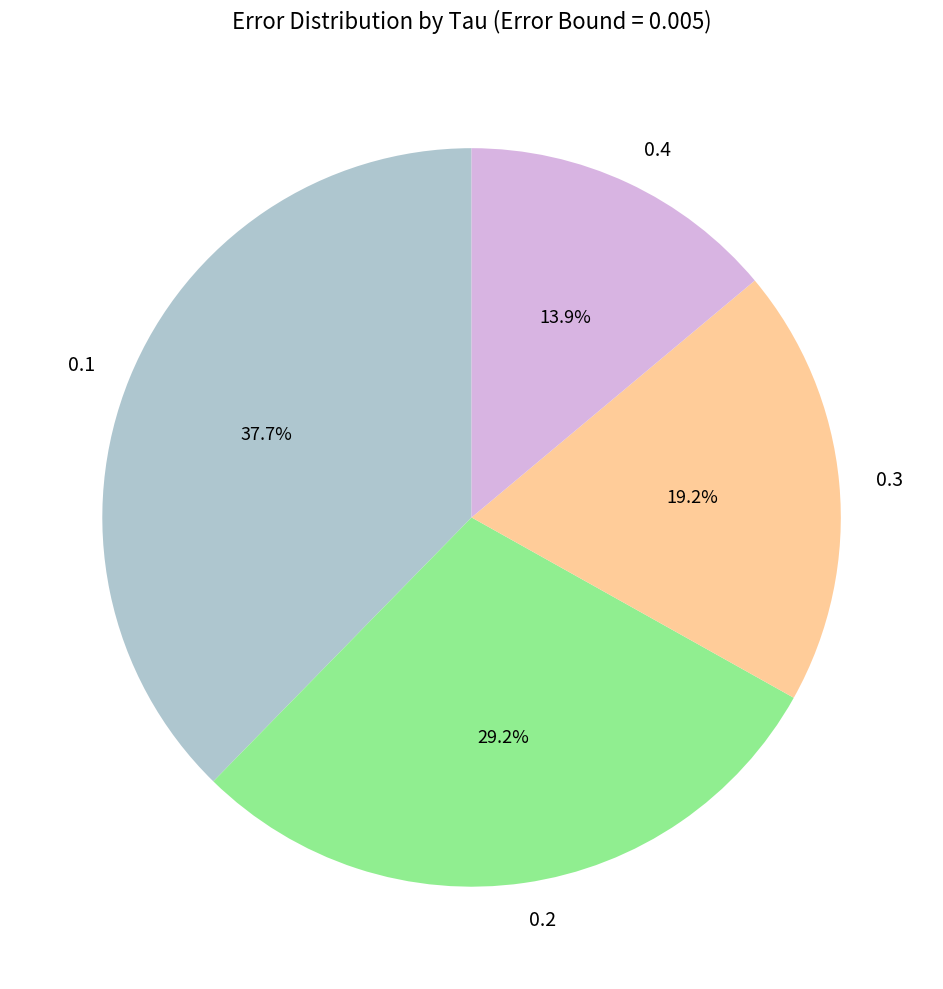

What percentage is the 0.2 slice, to the nearest percent?

29%